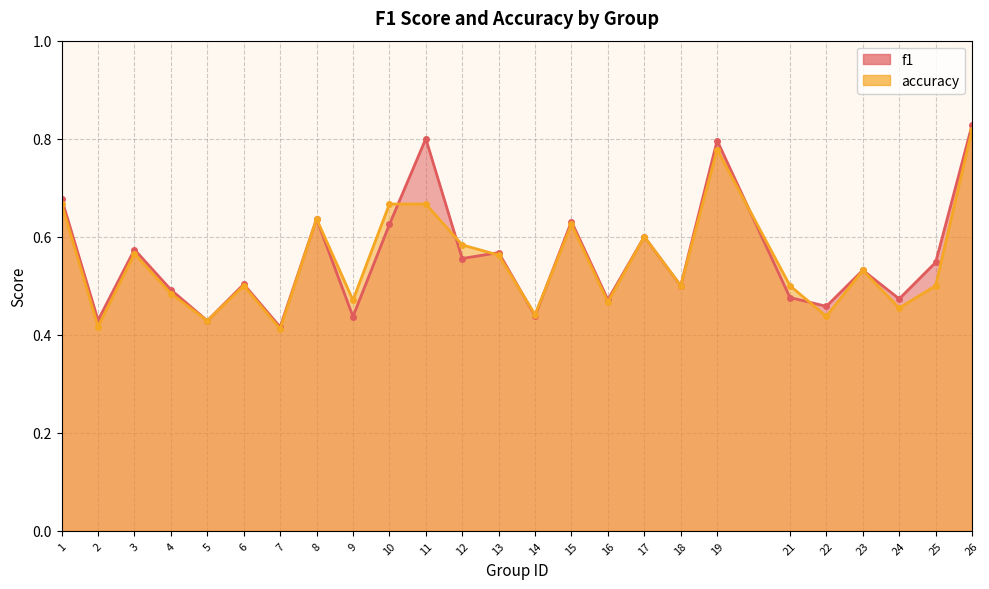

Which series has the widest spread of values?

f1